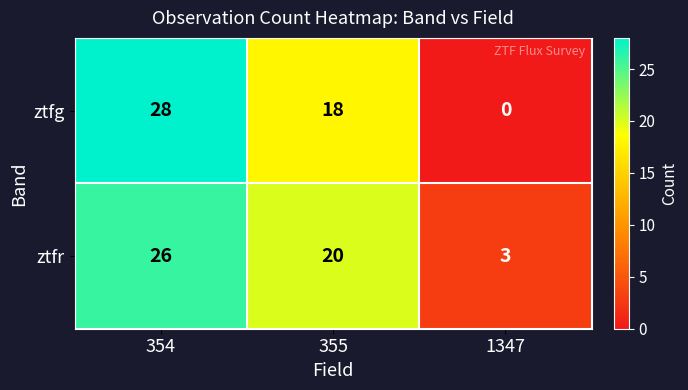

What is the average value of the ztfr series?

16